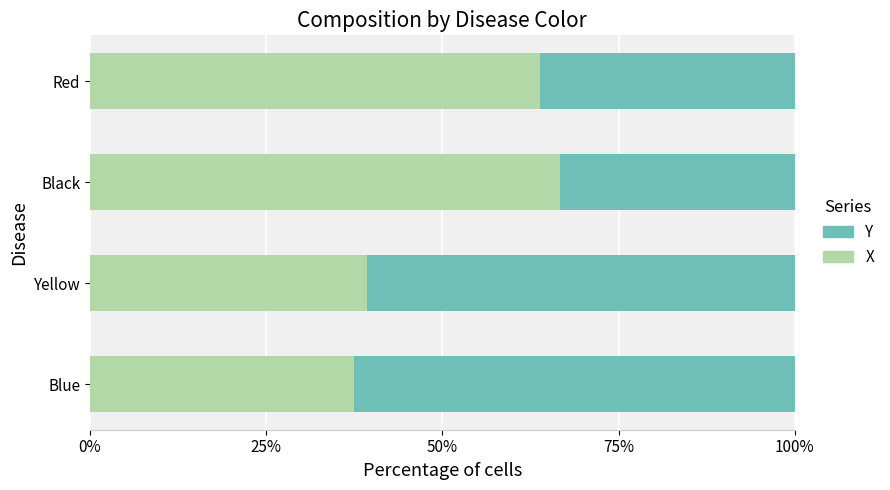

What is the highest value of the X series?

66.7